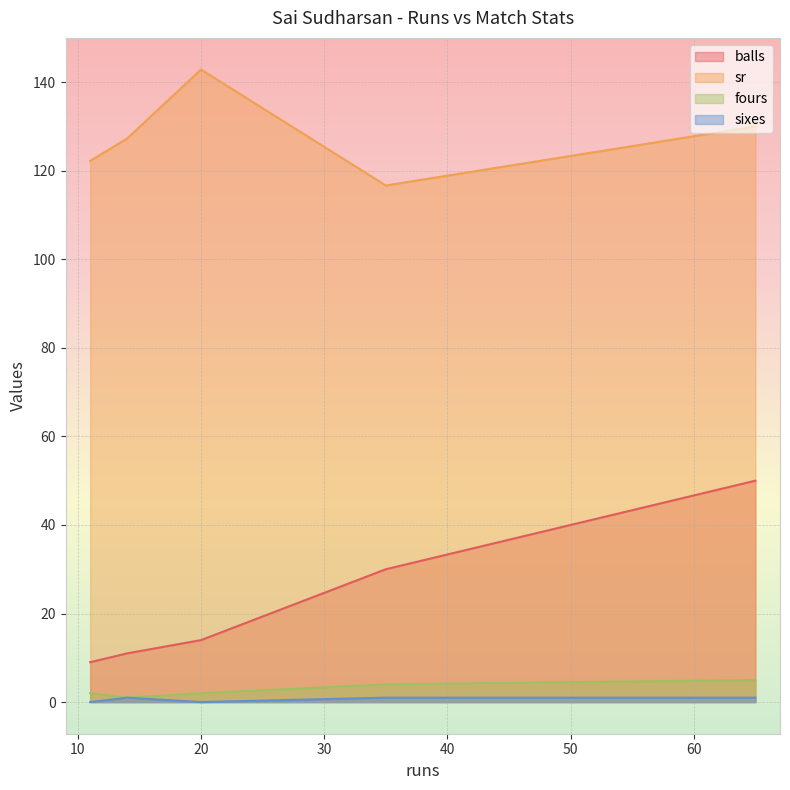

What is the difference between the maximum and minimum values in the sr series?

26.2